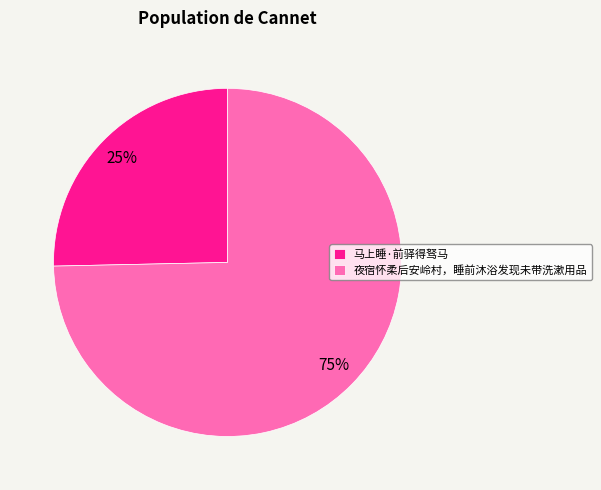

The 马上睡·前驿得驽马 slice represents 34% of the pie. True or false?

False